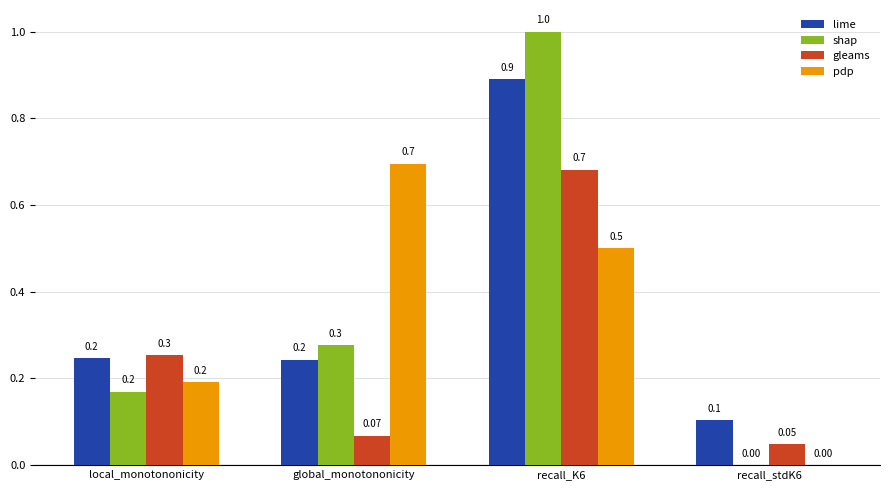

Between local_monotononicity and recall_K6, which series saw the biggest shift?

shap